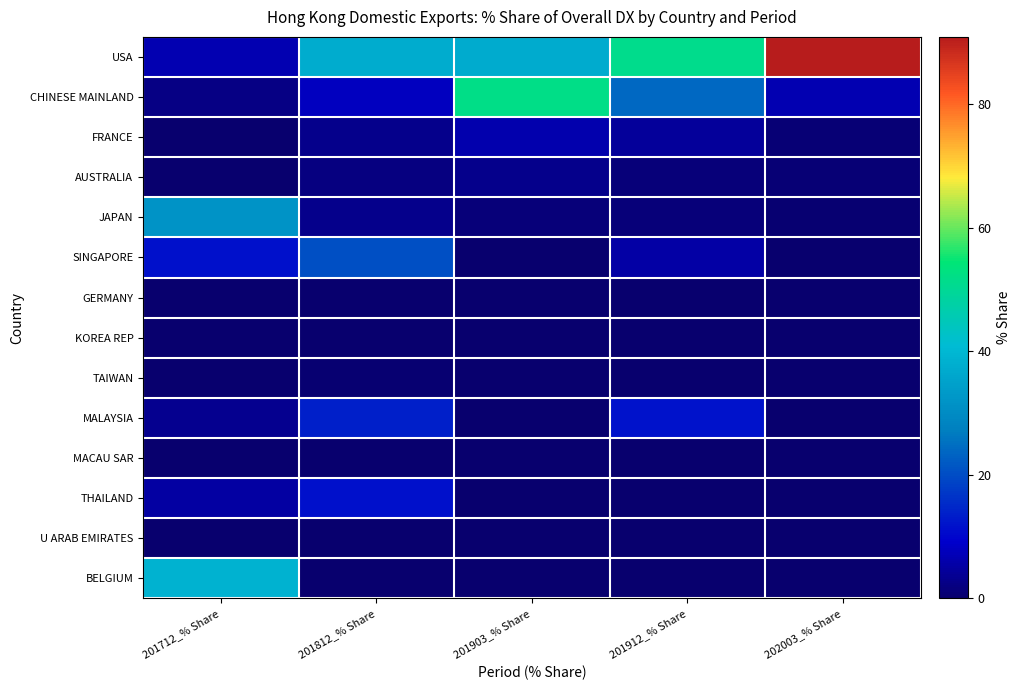

At how many categories does at least one series exceed 89?

1